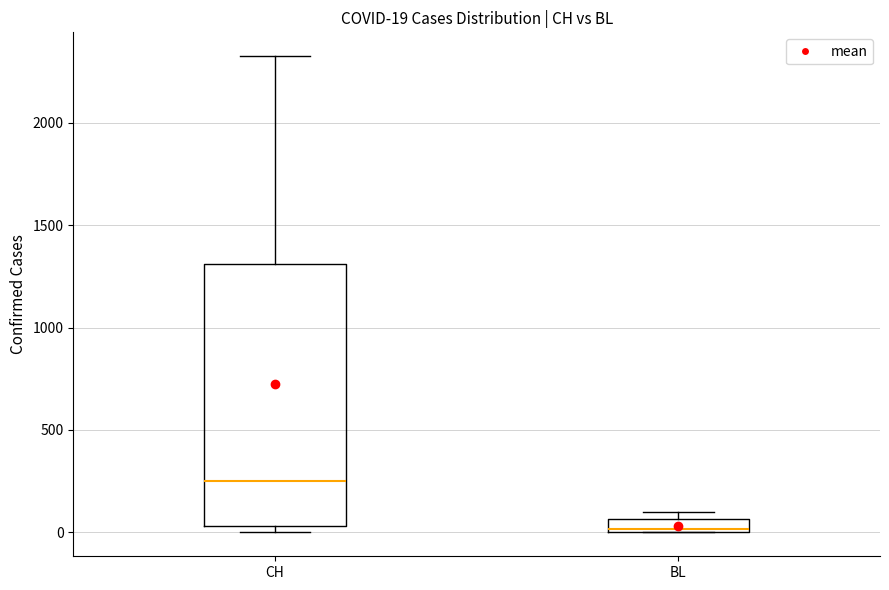

Which box's median line is the lowest?

BL